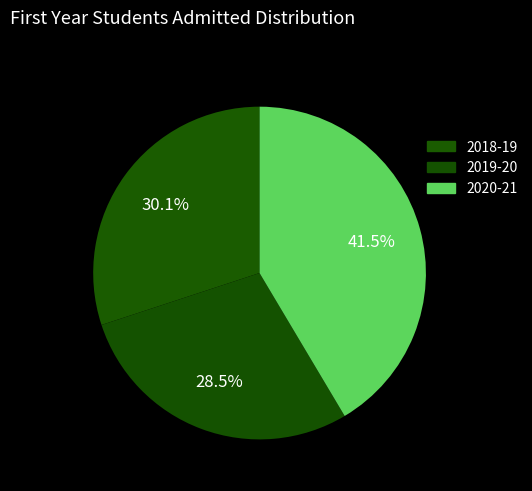

Approximately how many times larger is the value at 2020-21 compared to 2019-20?

1.5